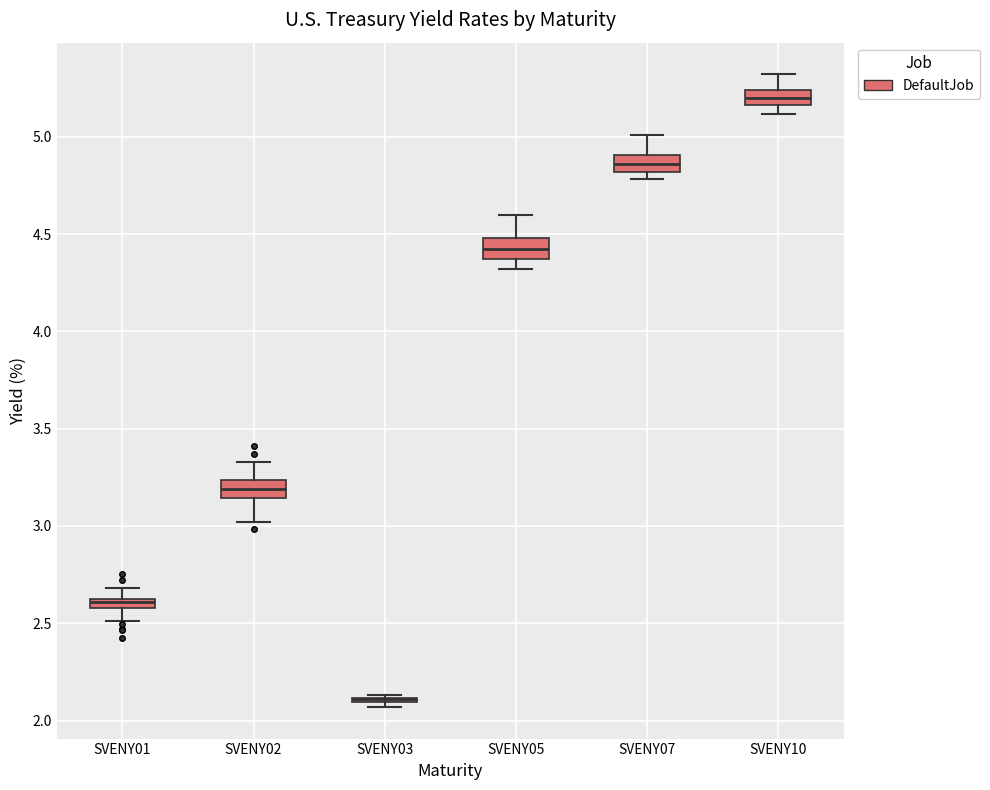

Where is the lower edge of the box for SVENY01 on the y-axis? The values are not printed on the chart, so give them approximately, as read against the axis.

2.60